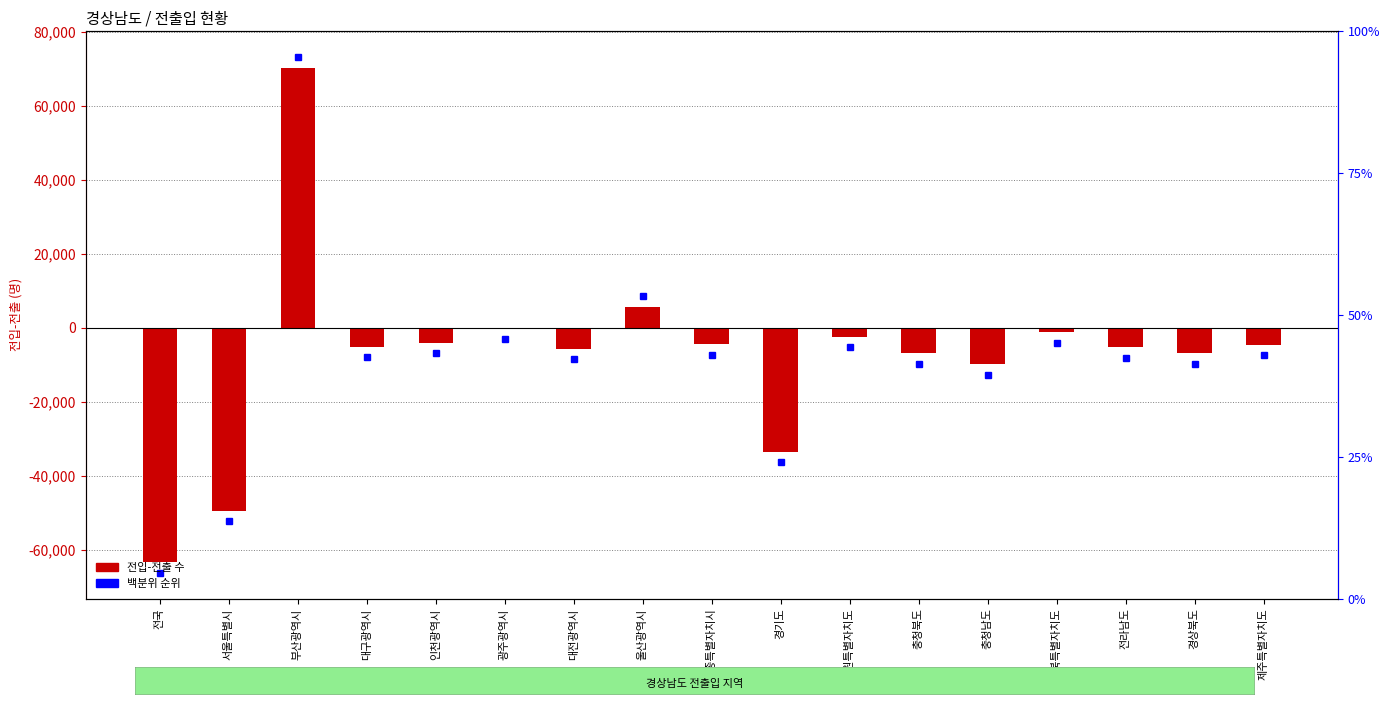

At which label is the value closest to 3484?

울산광역시